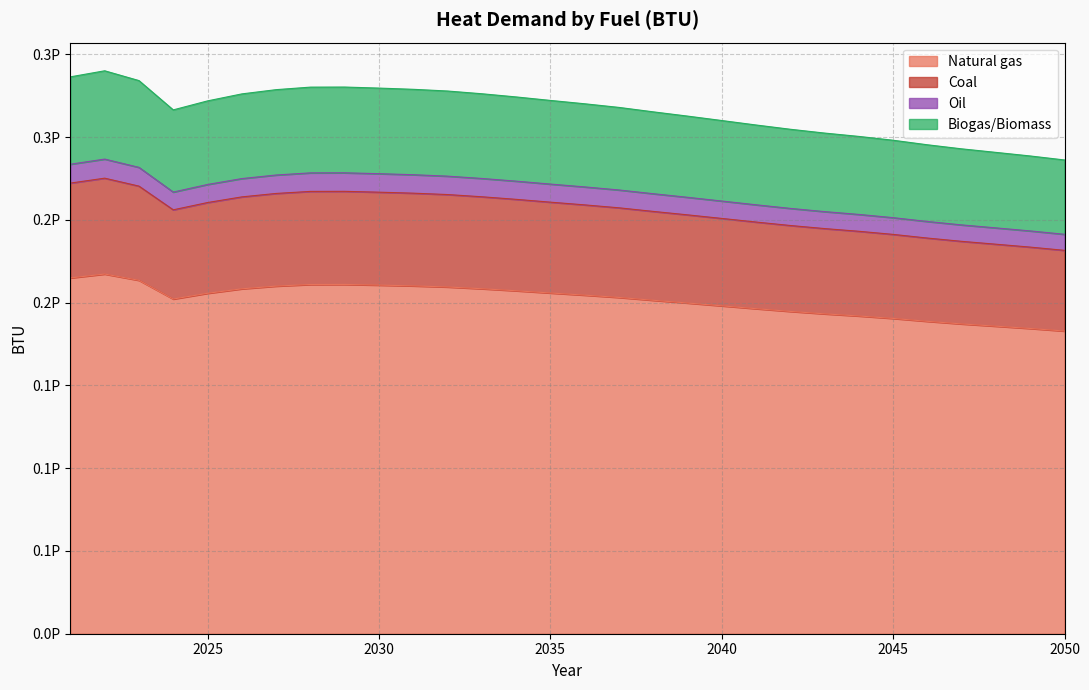

What is the difference between the Natural gas values at 2028 and 2027?

976525290948.8